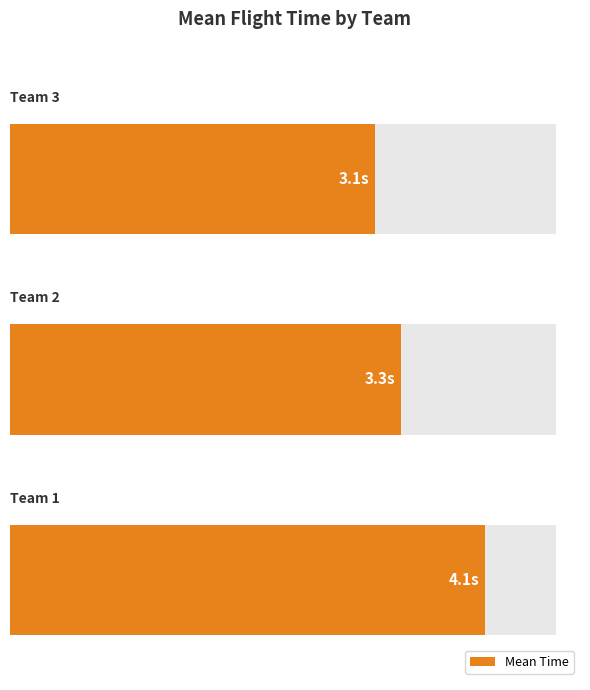

Rank the categories by value from lowest to highest.

2, 1, 0